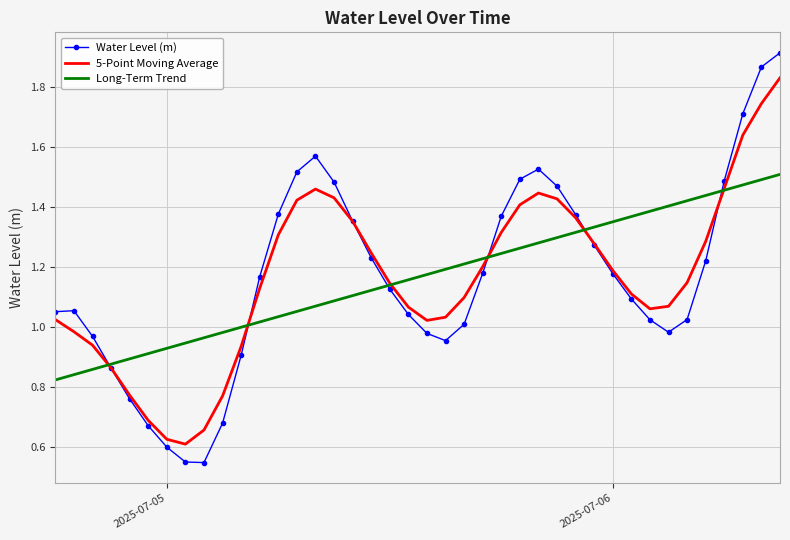

Which series has the widest spread of values?

Water Level (m)